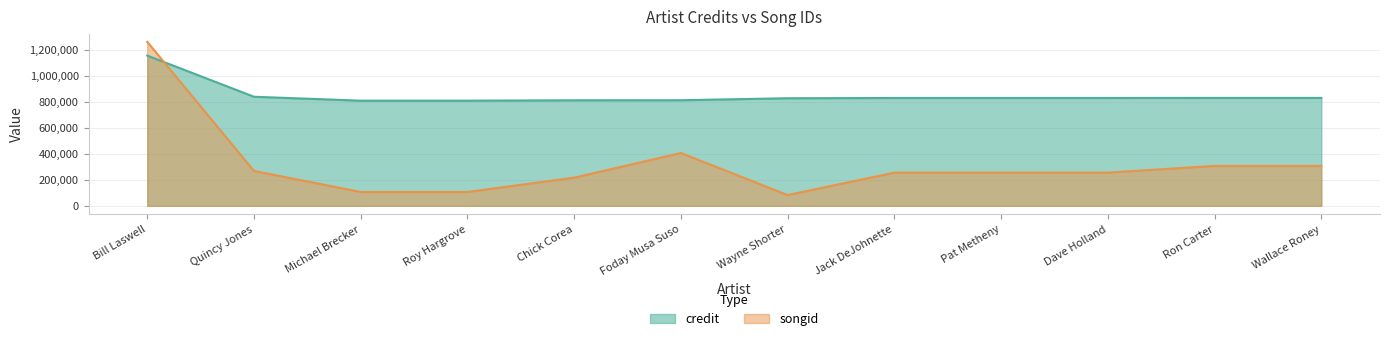

Which series has the widest spread of values?

songid